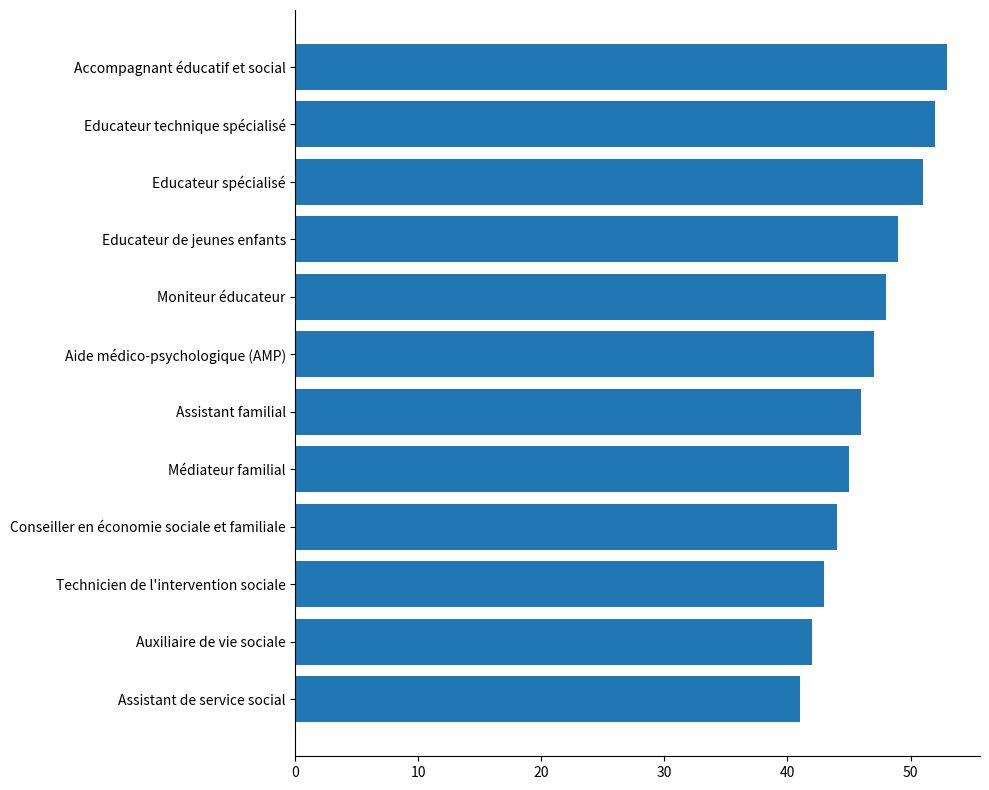

At which category does the chart reach its peak across all series?

Accompagnant éducatif et social